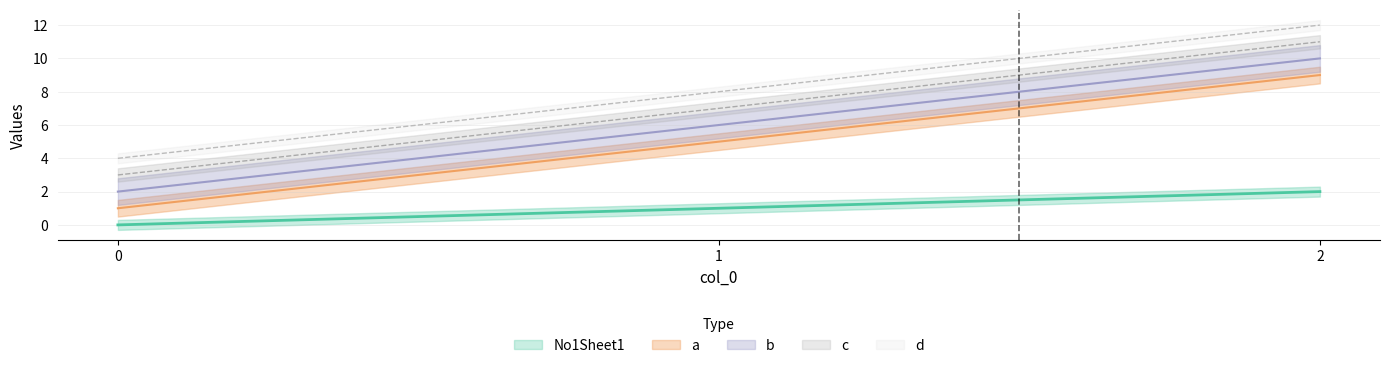

How many series are shown in this chart?

5